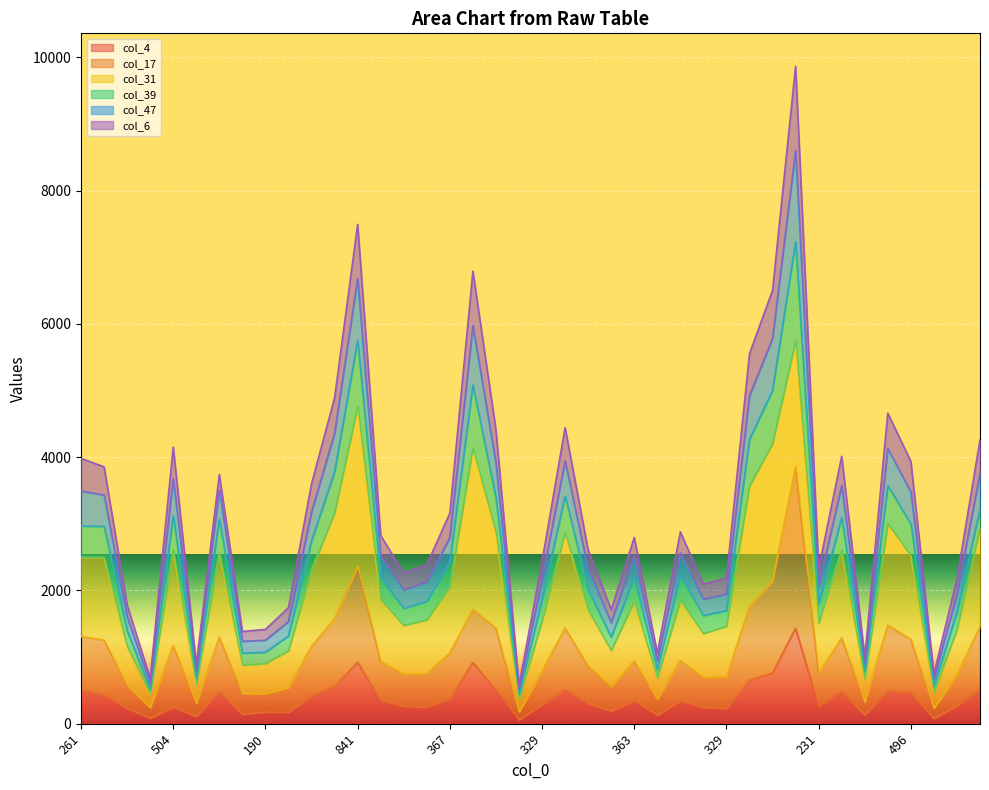

At which category is the sum across all series the highest?

1187